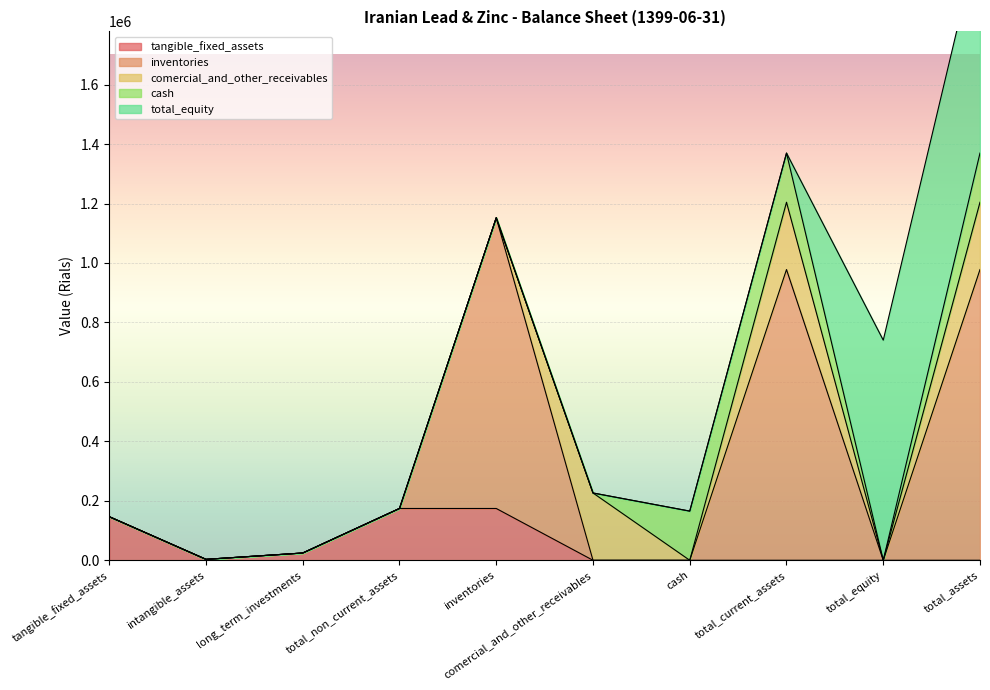

True or false: comercial_payables has more than 1 points higher than both neighbors.

False